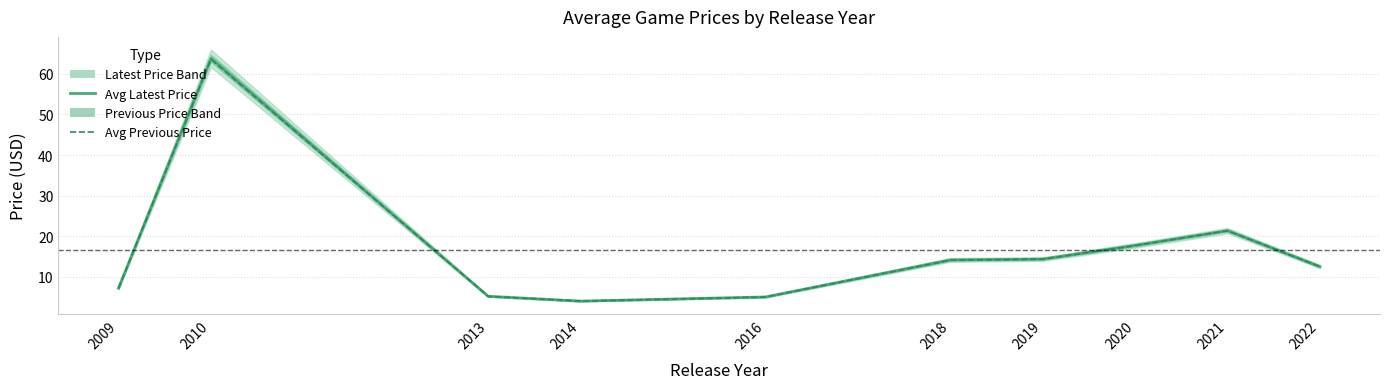

Between which two adjacent categories do Avg Previous Price and Avg Latest Price first intersect?

2009 and 2010